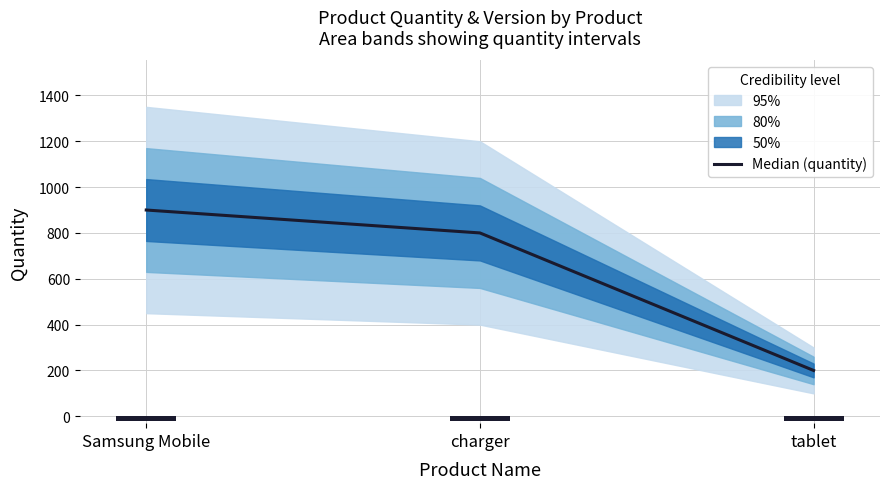

List the labels in order of value, smallest first.

tablet, charger, Samsung Mobile